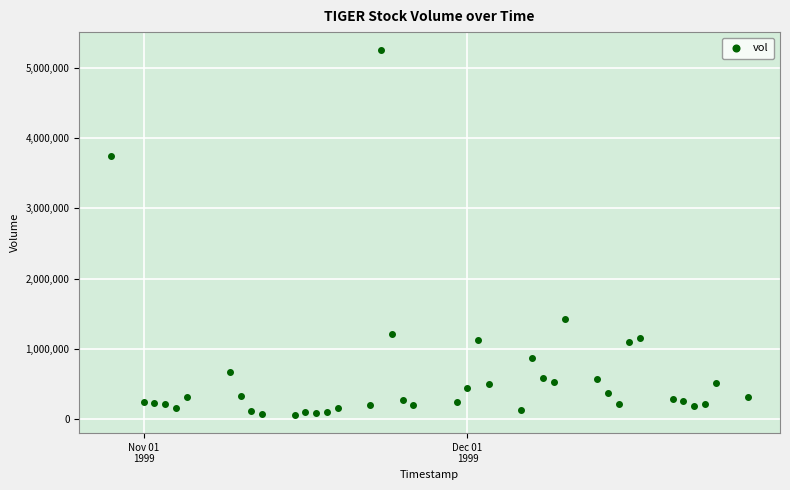

What Y value in the scatter plot is closest to 2655191?

3750529